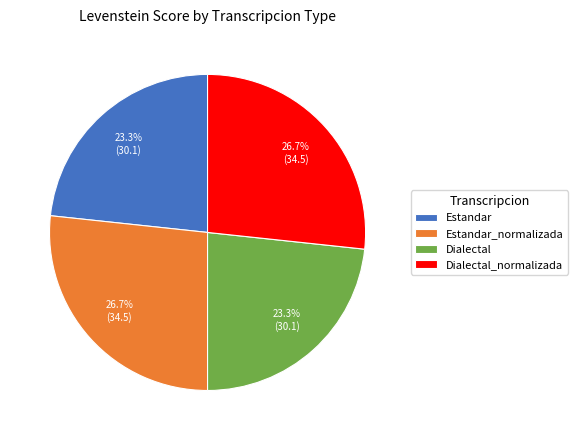

Do Dialectal_normalizada and Estandar_normalizada together represent more than half of the pie?

Yes